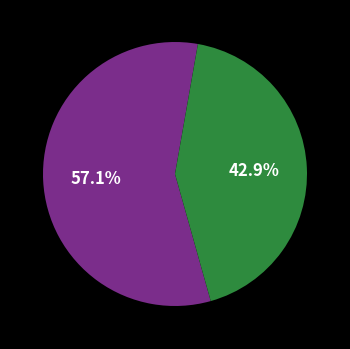

Does any single category account for the majority?

Yes